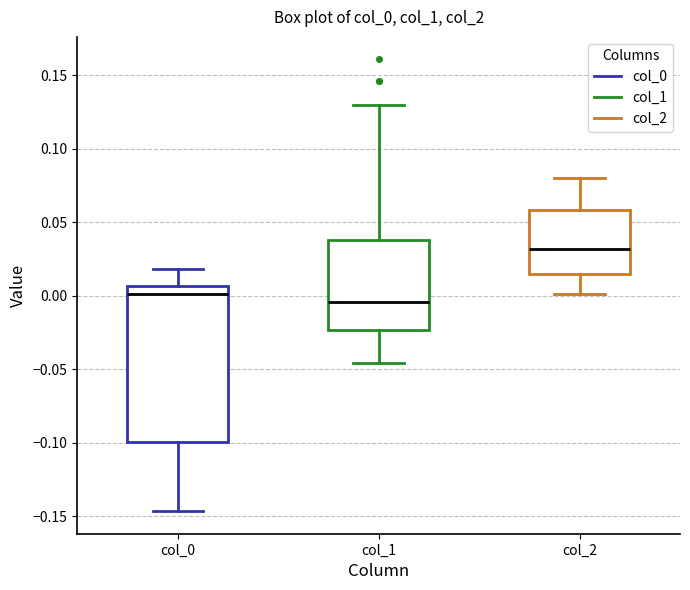

Where does the upper whisker of the box for col_0 end on the y-axis? The values are not printed on the chart, so give them approximately, as read against the axis.

0.020